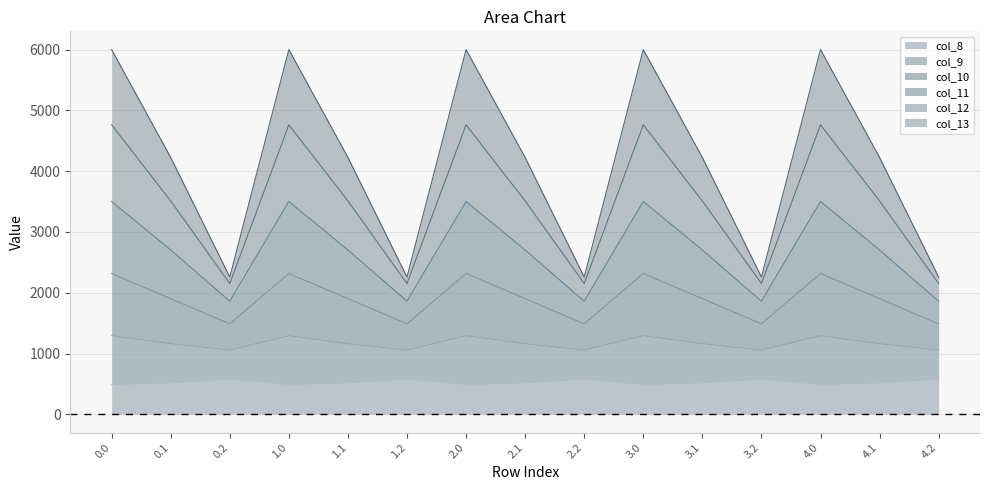

True or false: col_13 and col_8 intersect in this chart.

False